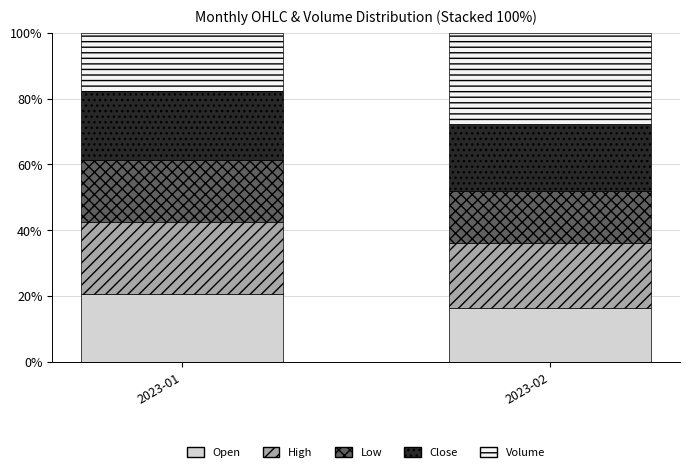

Rank the categories by Open value from highest to lowest.

2023-01, 2023-02